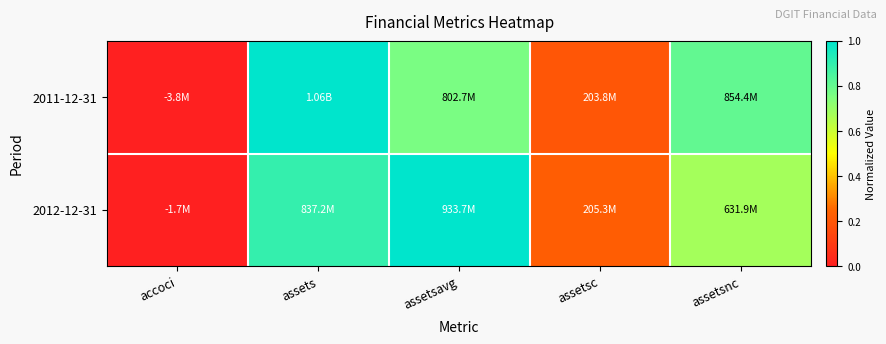

Reading left to right, extract all data points from this chart.

2011-12-31: accoci=0.0	assets=1.0	assetsavg=0.8	assetsc=0.2	assetsnc=0.8
2012-12-31: accoci=0.0	assets=0.9	assetsavg=1.0	assetsc=0.2	assetsnc=0.7